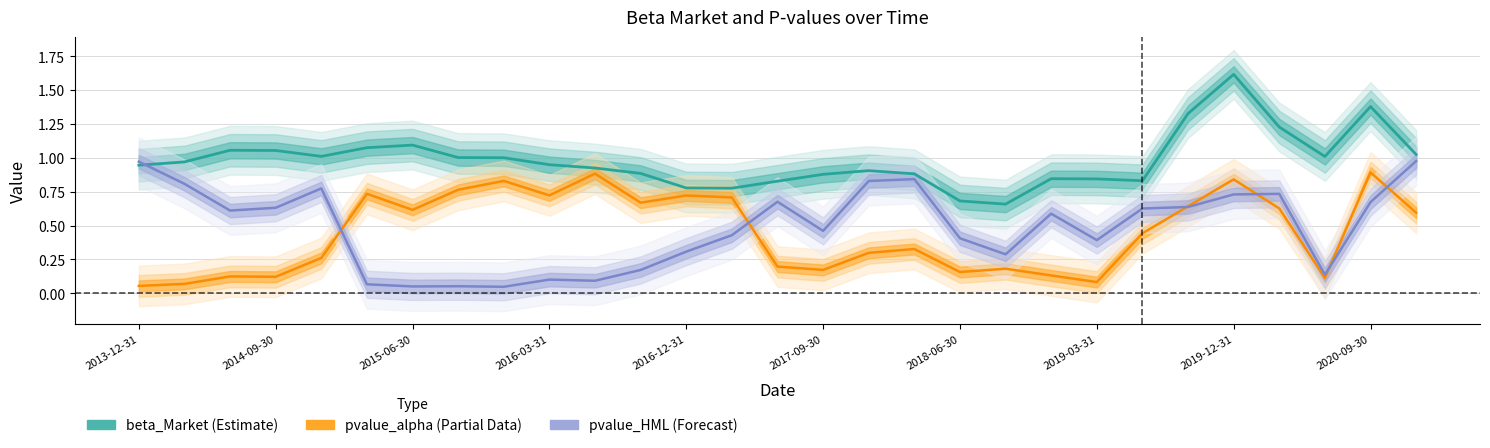

Which series changed the most between 18 and 22?

pvalue_alpha (Partial)